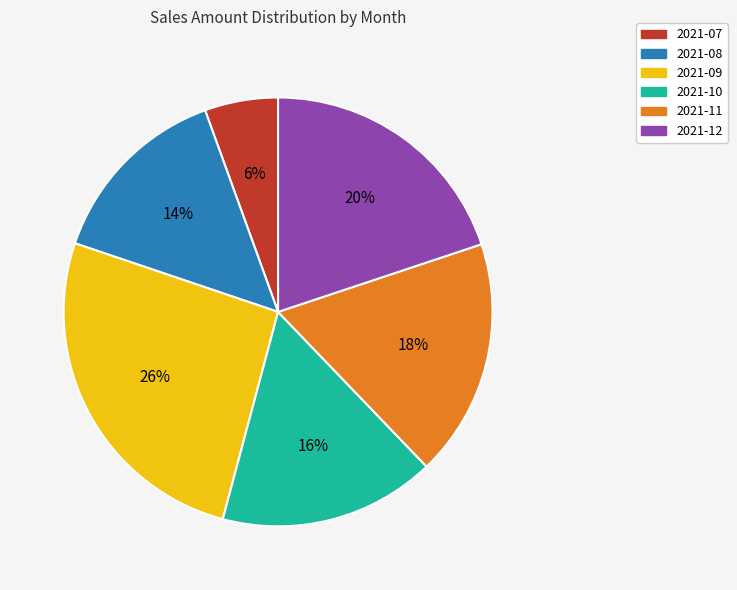

How many slices are in this pie chart?

6